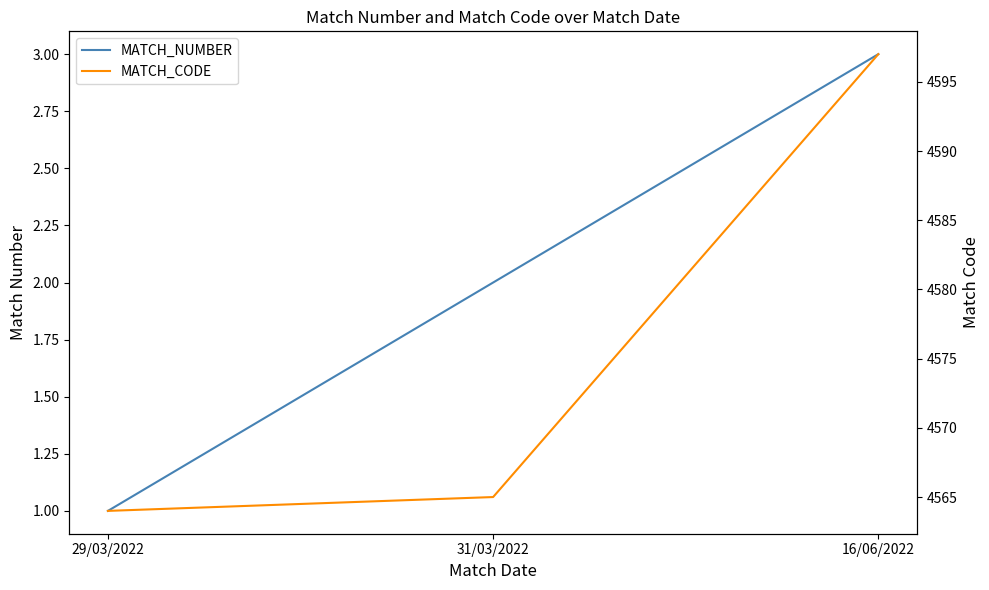

How many categories are shown in the chart?

3